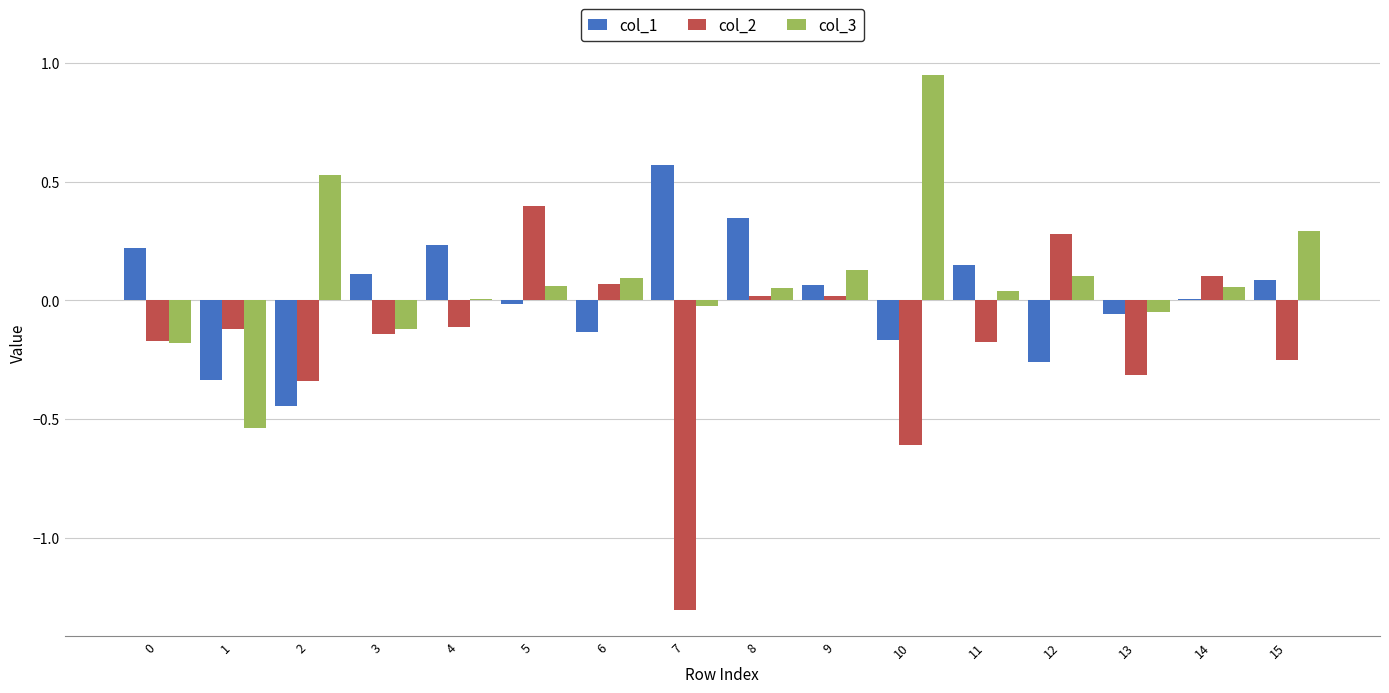

What is the sum of the col_2 values at 10 and 2?

-0.9